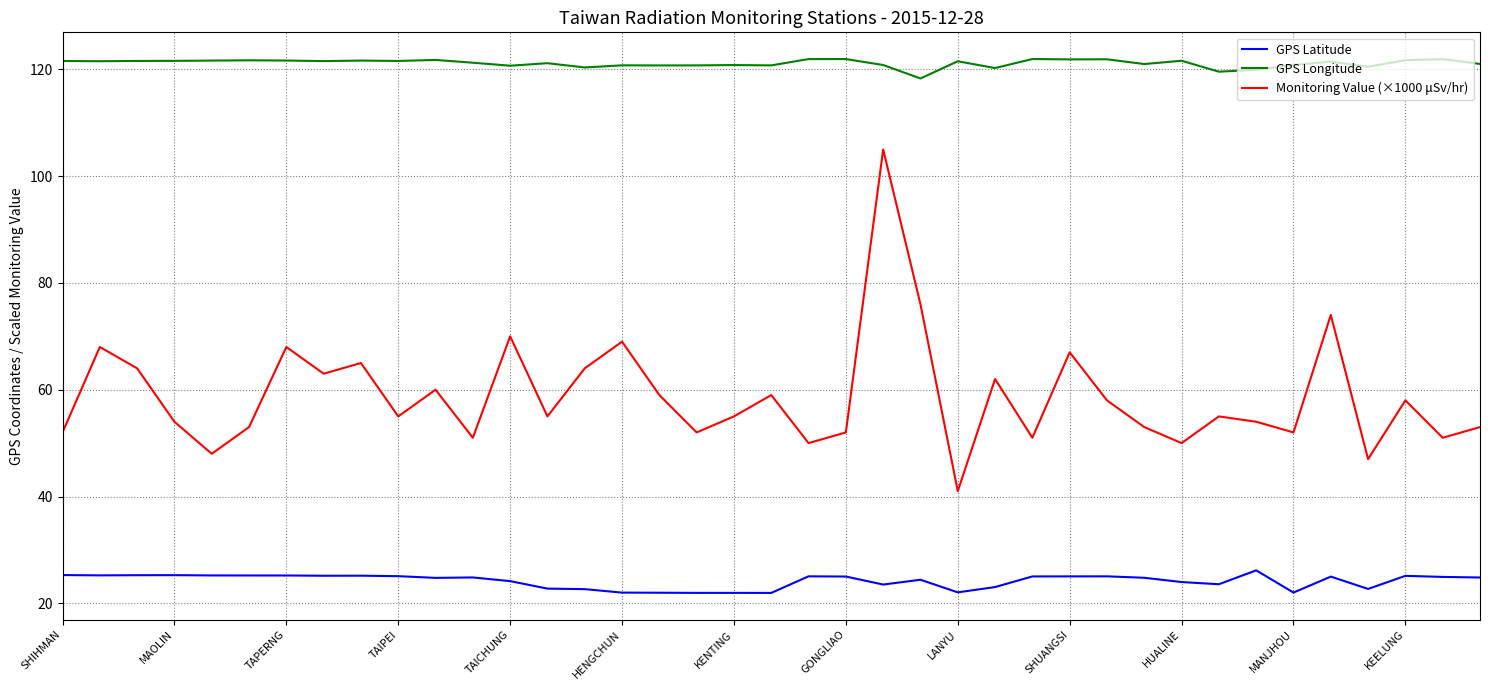

What is the difference between the maximum and minimum values in the Monitoring Value (×1000 μSv/hr) series?

64.0